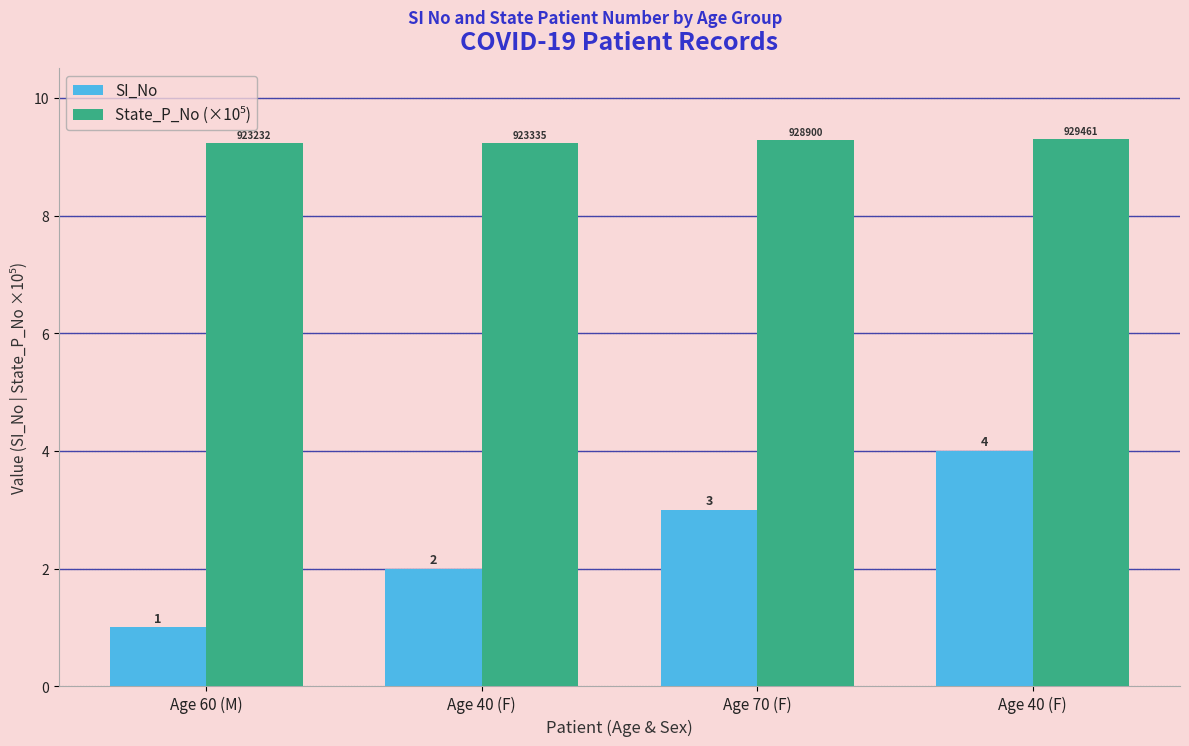

What is the label of the 2nd bar from the right?

Age 70 (F)